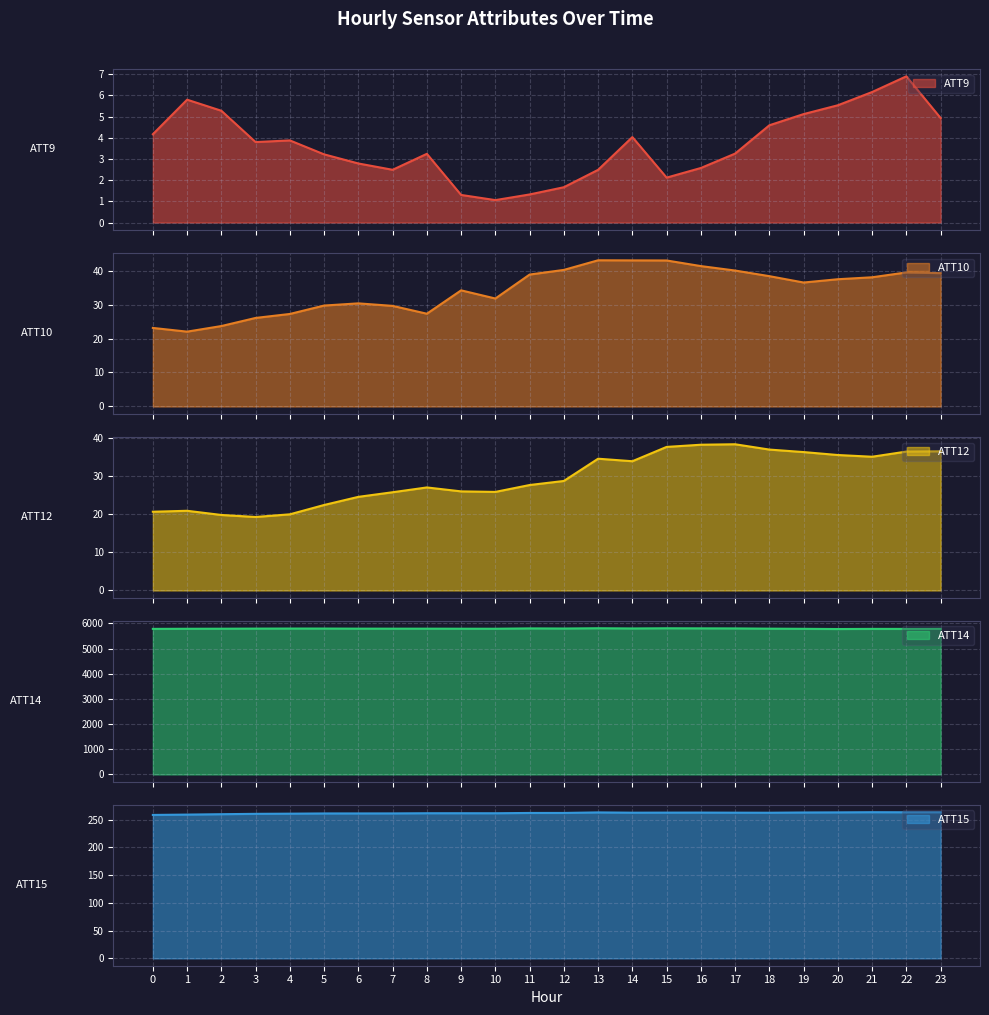

In ATT10, how many points are lower than both neighbors (excluding endpoints)?

4